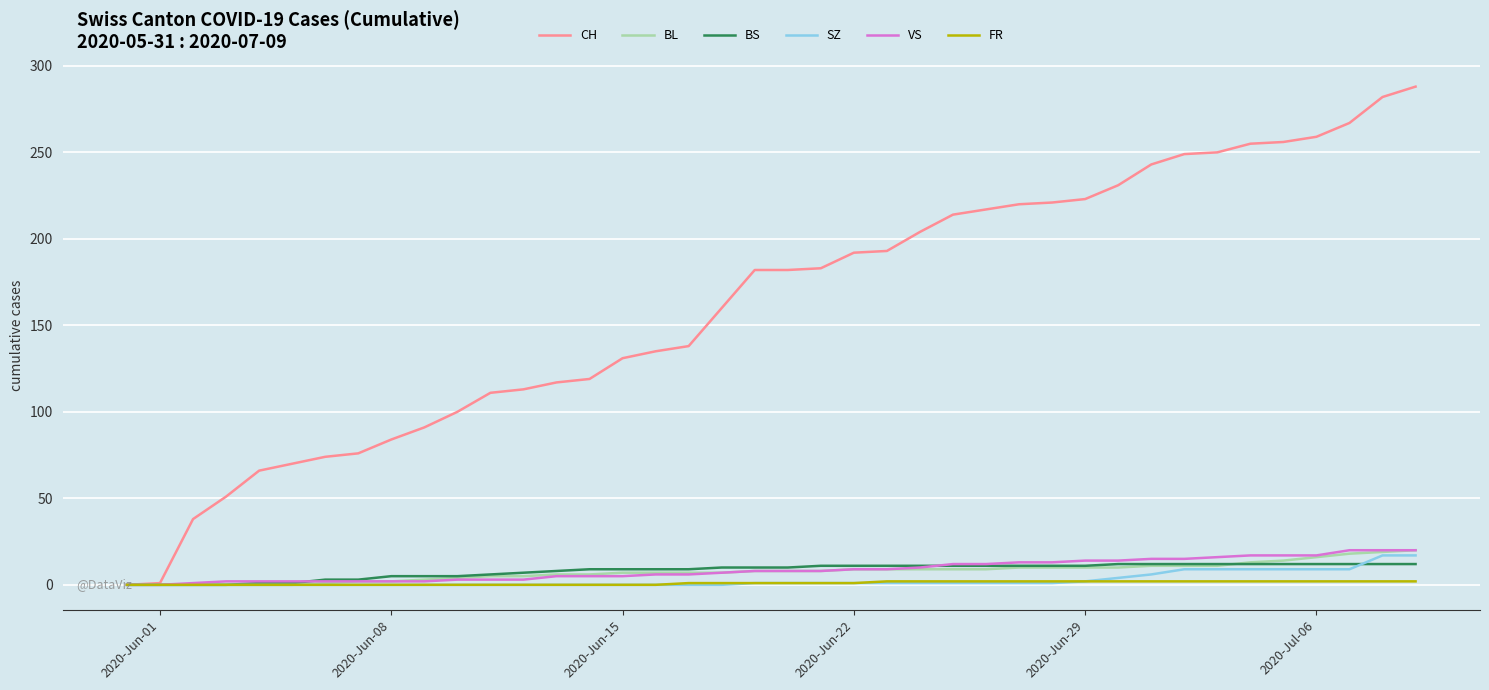

What is the highest value of the VS series?

20